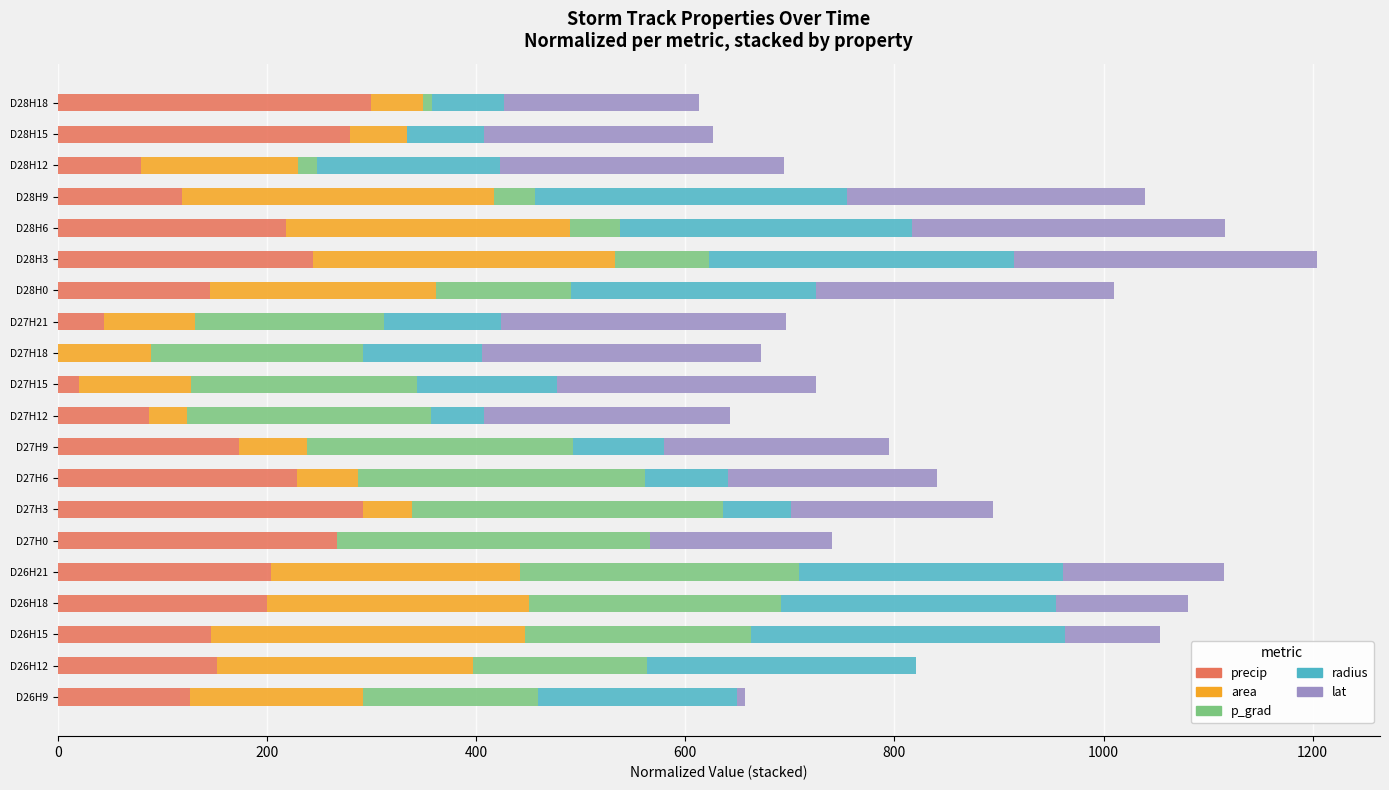

What is the total value across all series at D28H3?

1204.1